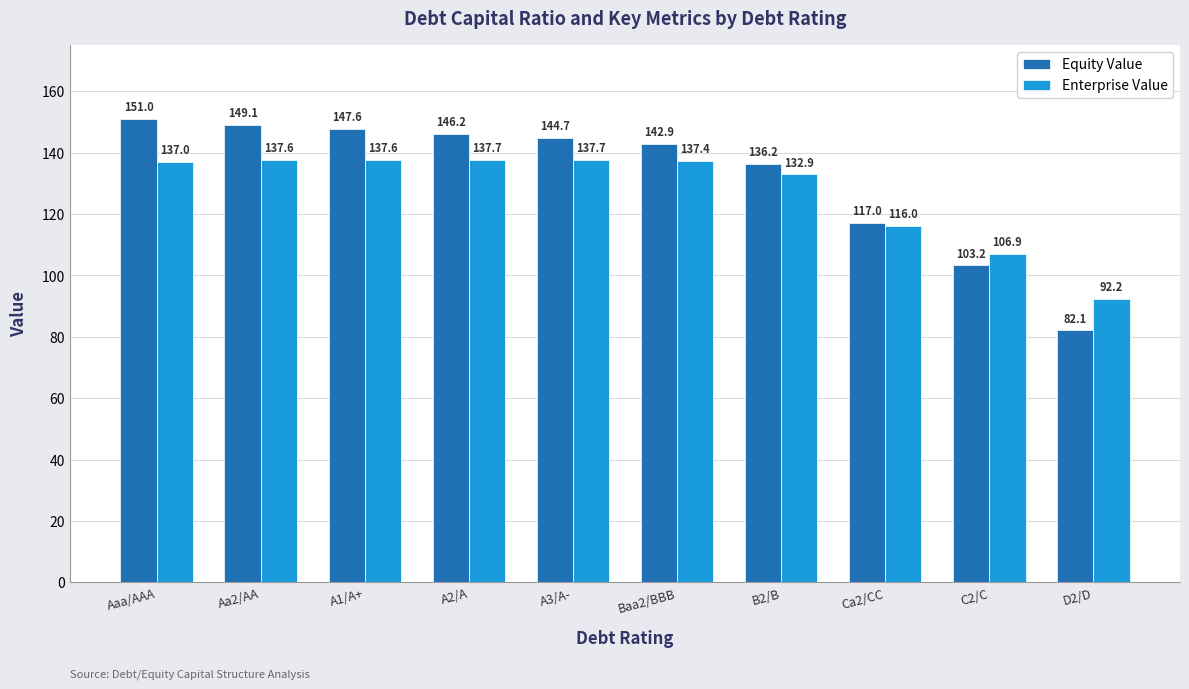

What is the lowest value of the Equity Value series?

82.1